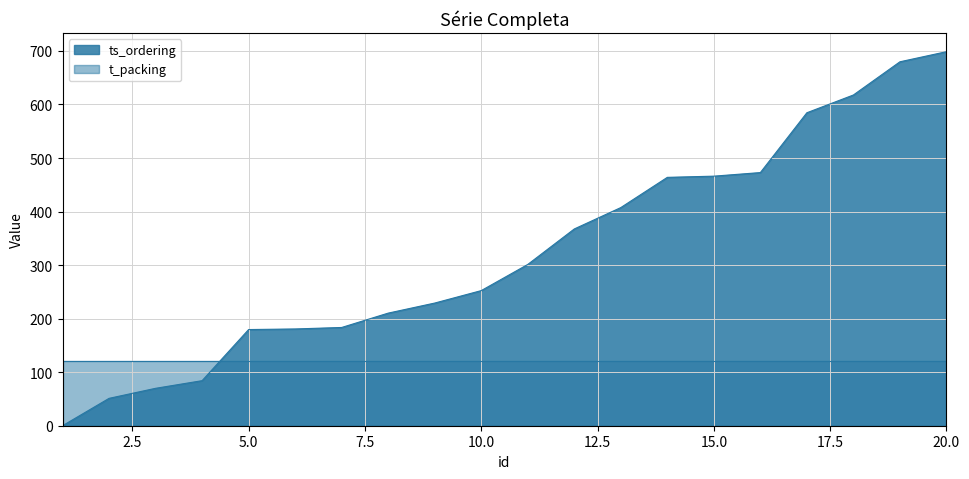

What is the value of the 20th point from the left?

698.6